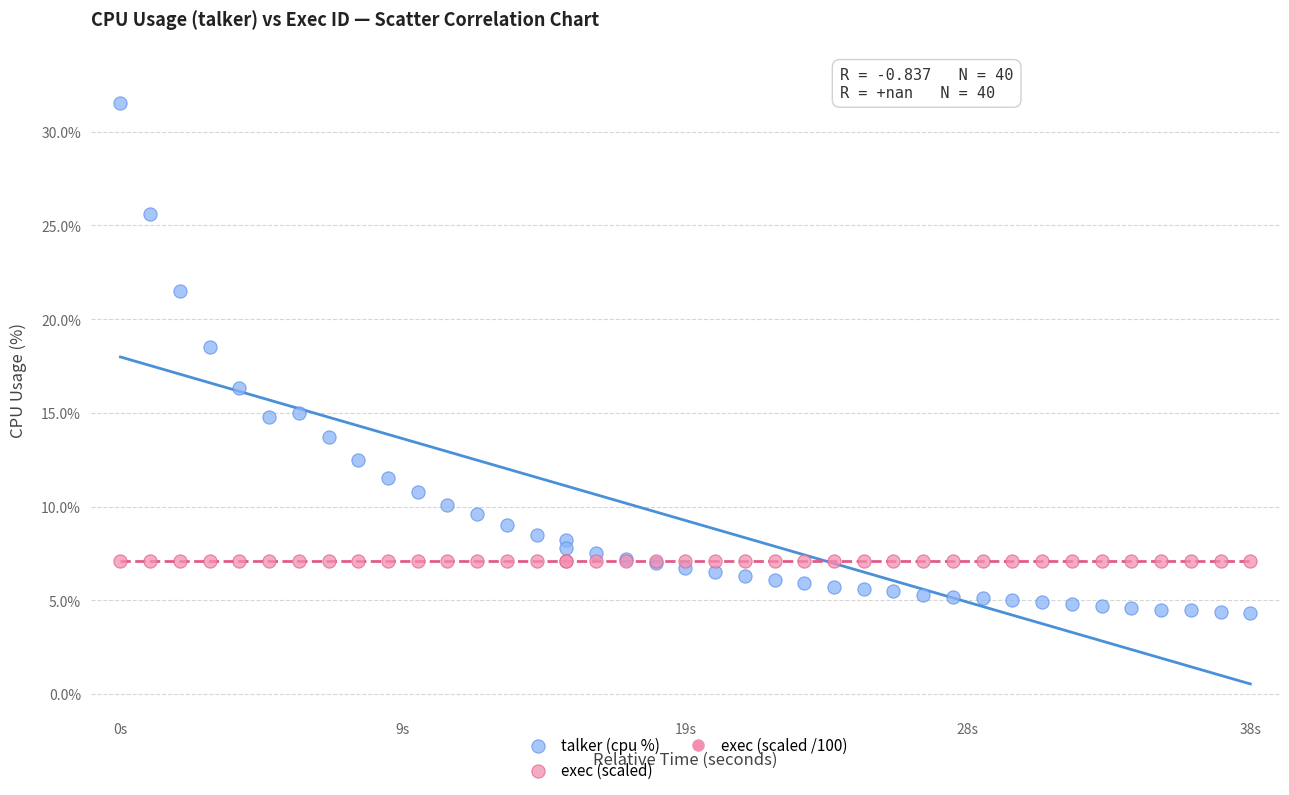

Which series reaches the minimum Y coordinate?

talker (cpu %)